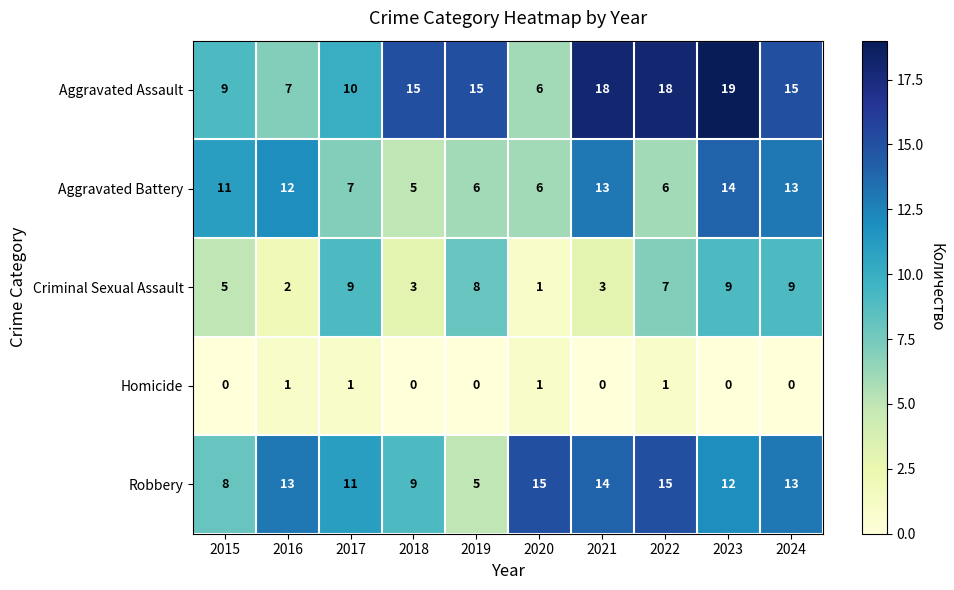

How many data points in Robbery are less than 13?

5